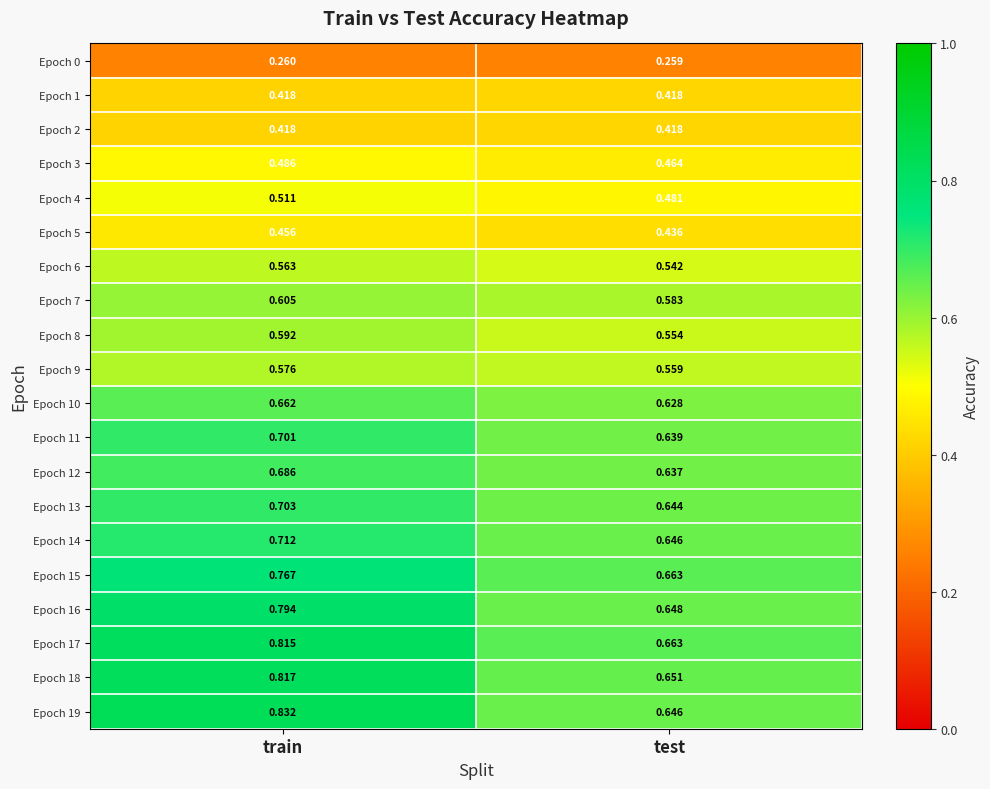

Count the number of categories in the chart.

2